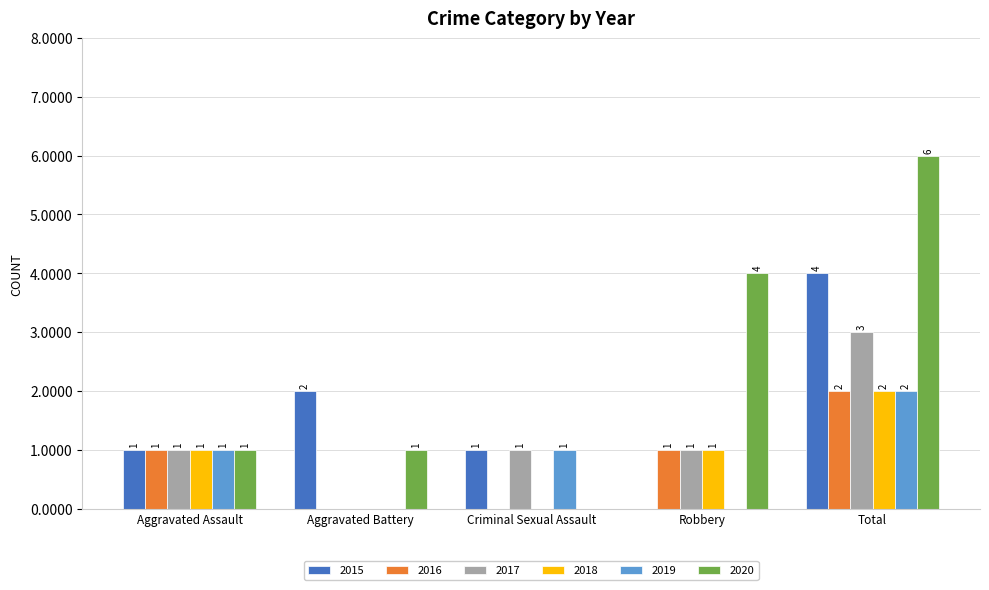

How many groups of bars are there?

5